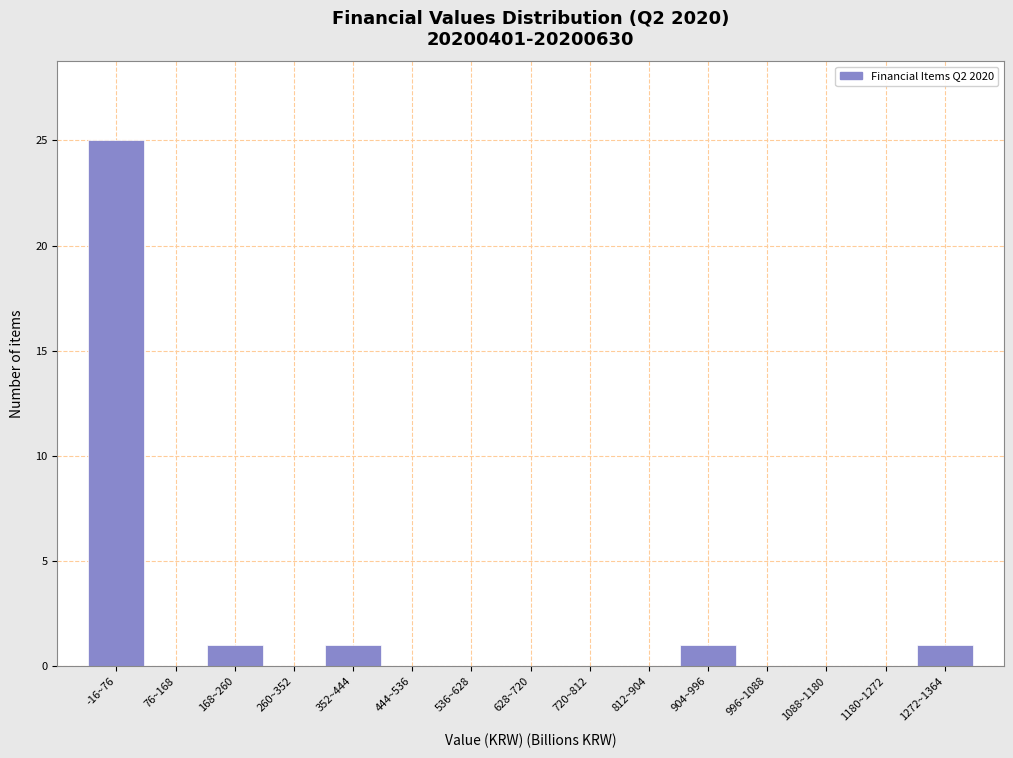

Reading left to right, transcribe all the data shown in this chart.

-16~76=25	76~168=0	168~260=1	260~352=0	352~444=1	444~536=0	536~628=0	628~720=0	720~812=0	812~904=0	904~996=1	996~1088=0	1088~1180=0	1180~1272=0	1272~1364=1